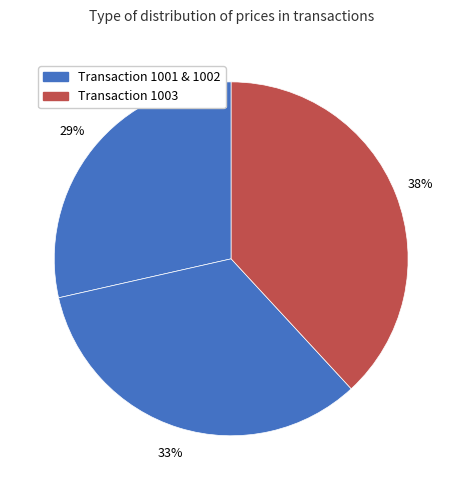

Which category has the smallest portion of the pie?

1001